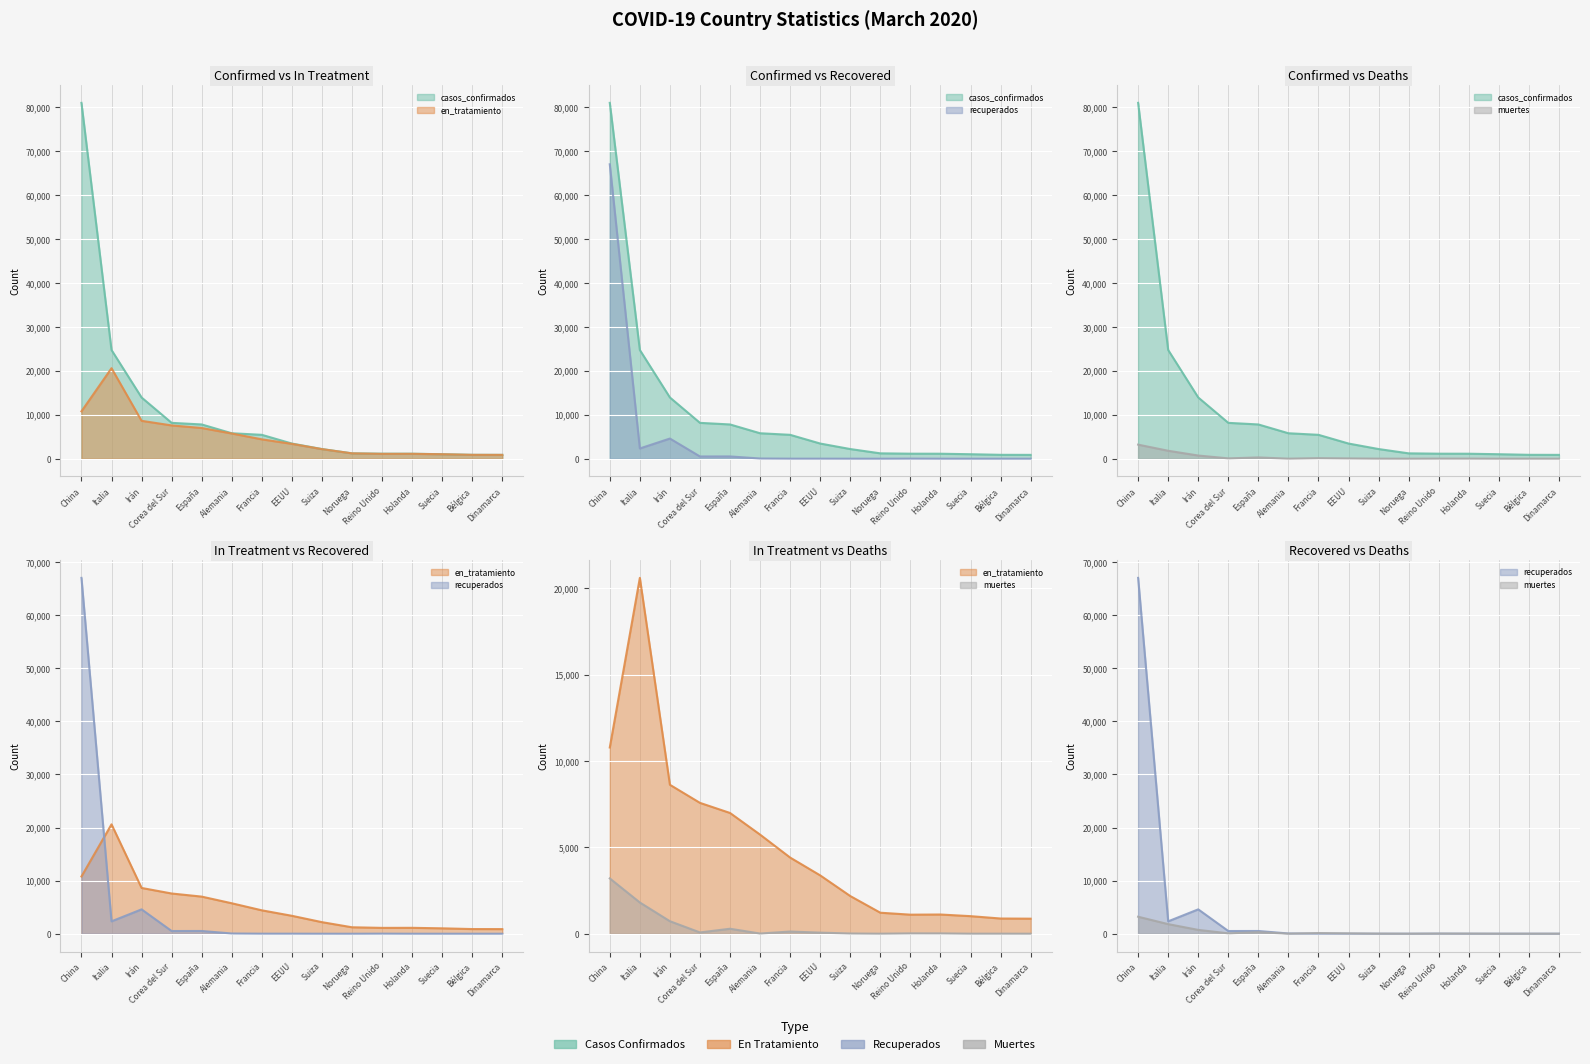

True or false: casos_confirmados and muertes cross at least once.

False